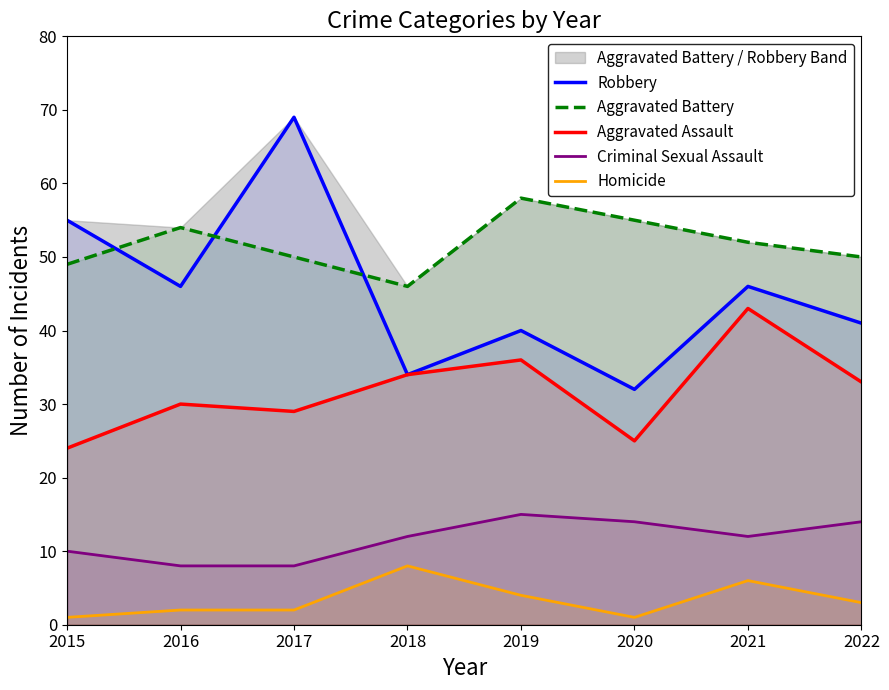

What is the sum of all Aggravated Battery values?

414